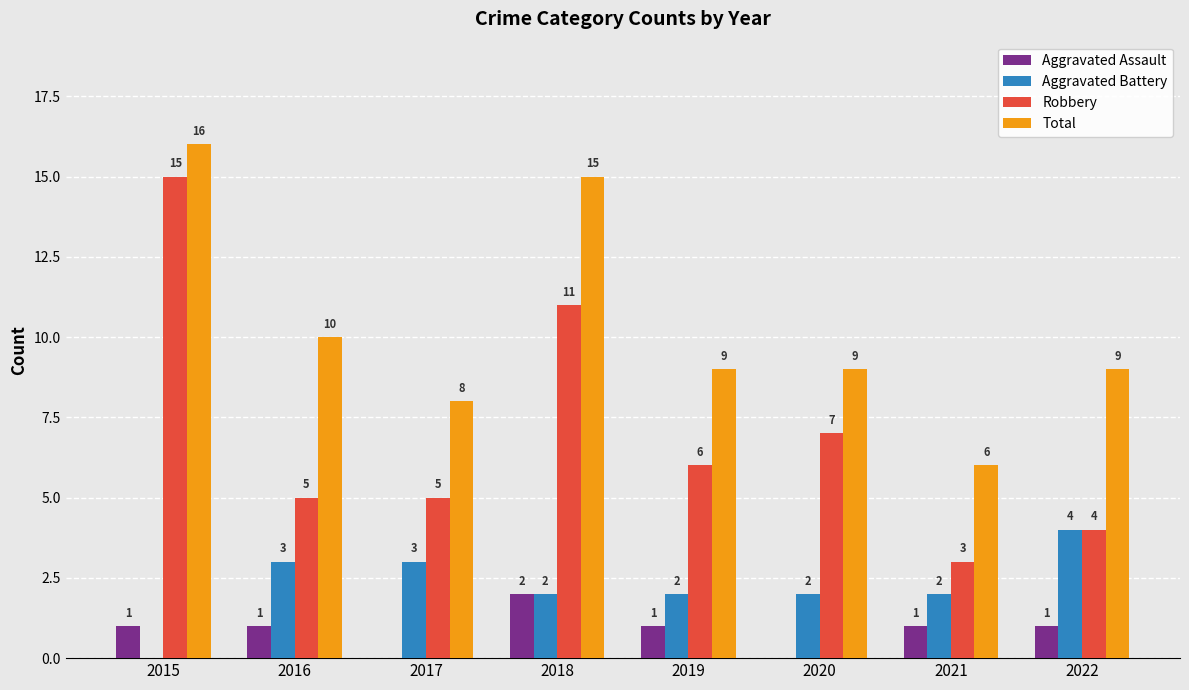

What is the sum of all Robbery values?

56